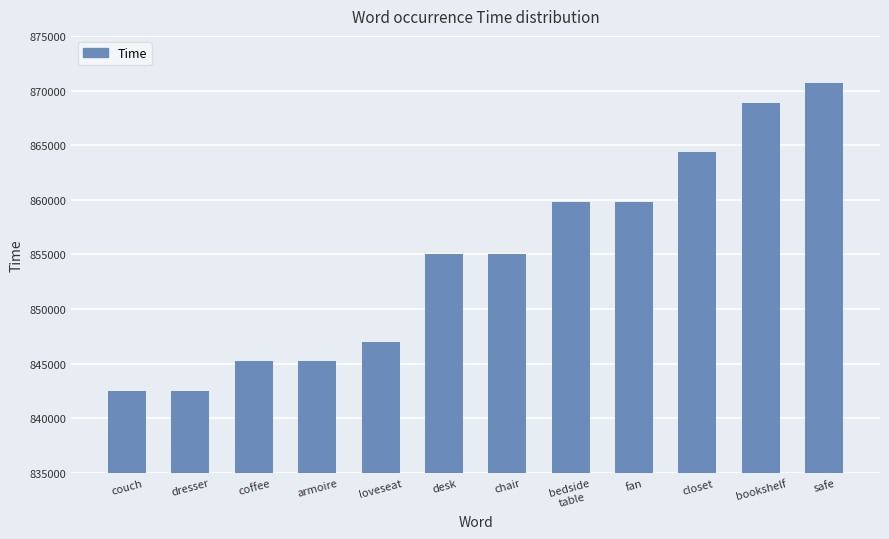

Approximately how many times larger is the value at coffee compared to bedside
table?

1.0